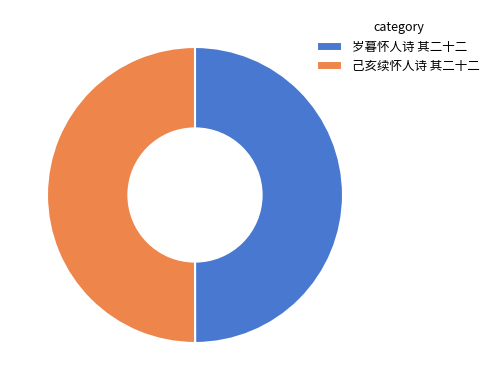

Do 岁暮怀人诗 其二十二 and 己亥续怀人诗 其二十二 together represent more than half of the pie?

Yes